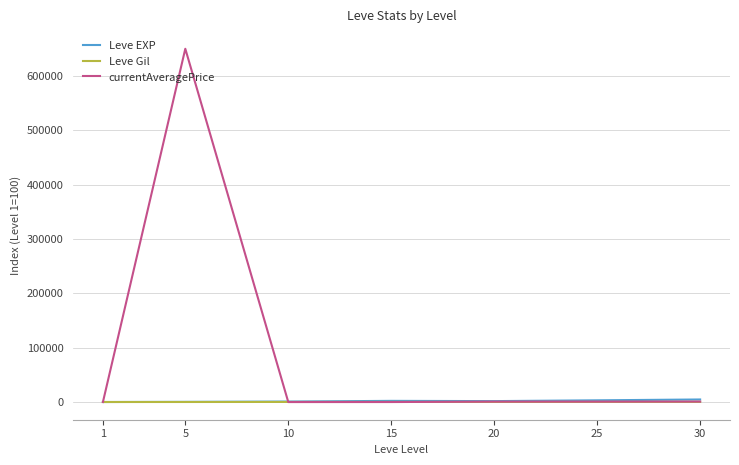

Which series has the widest spread of values?

currentAveragePrice